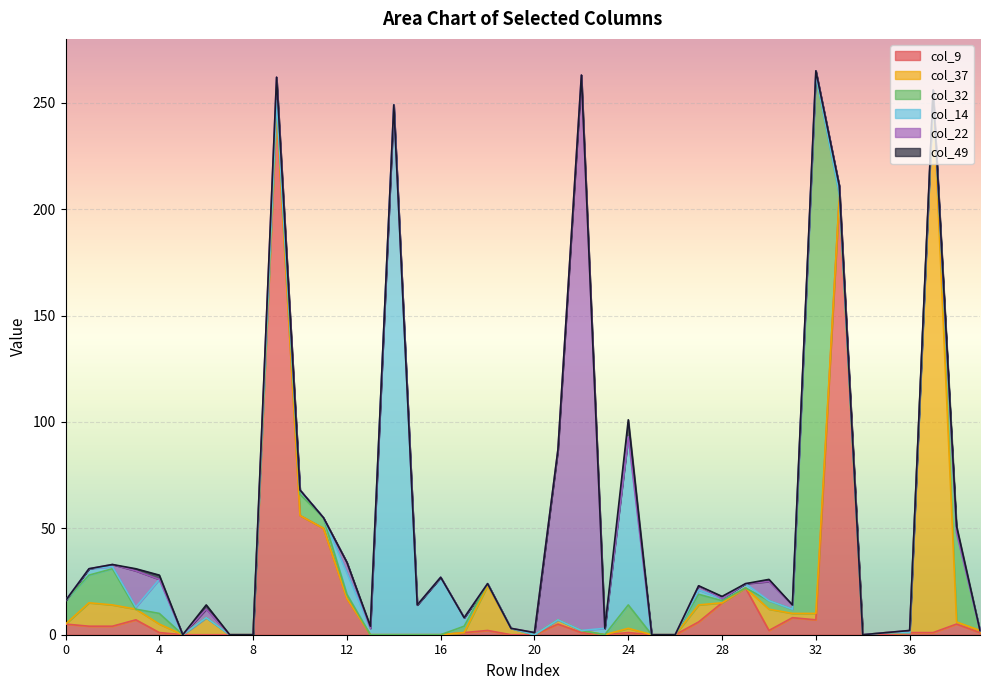

How many positive values does the col_37 series have?

18